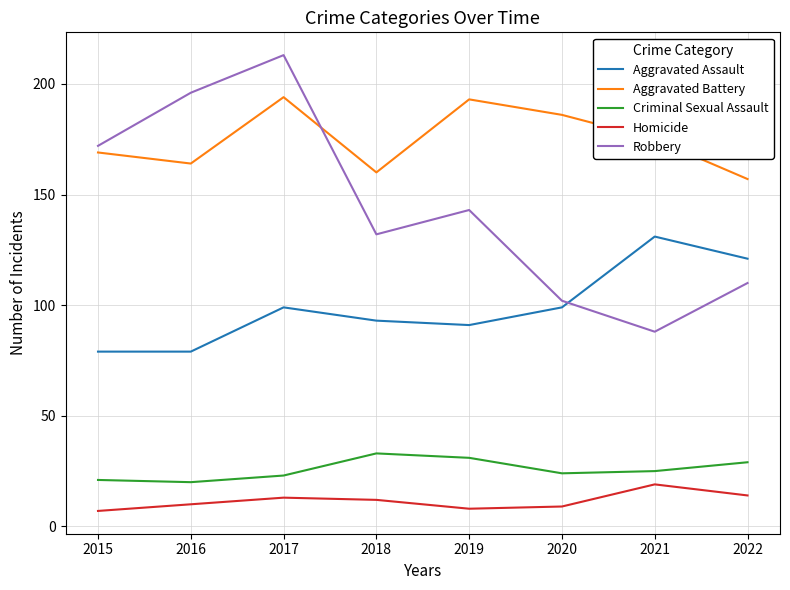

At which category does Criminal Sexual Assault reach its first local peak?

2018